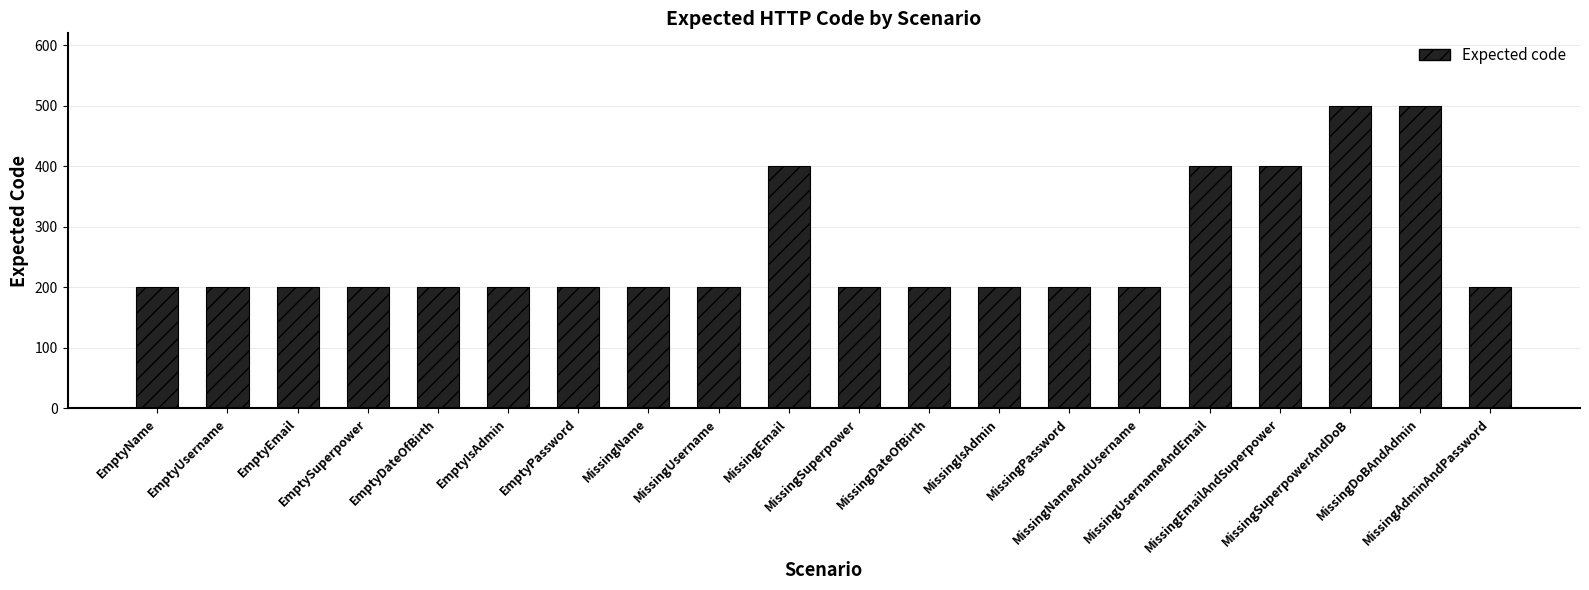

What is the label of the 17th bar from the right?

EmptySuperpower